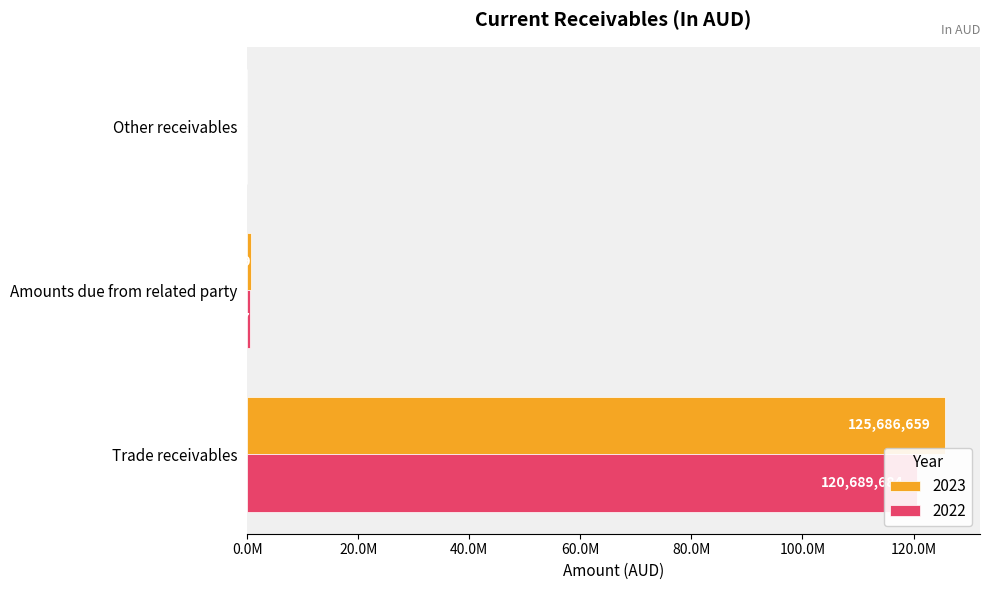

Is it true that 2023 equals 174851 at Amounts due from related party?

False